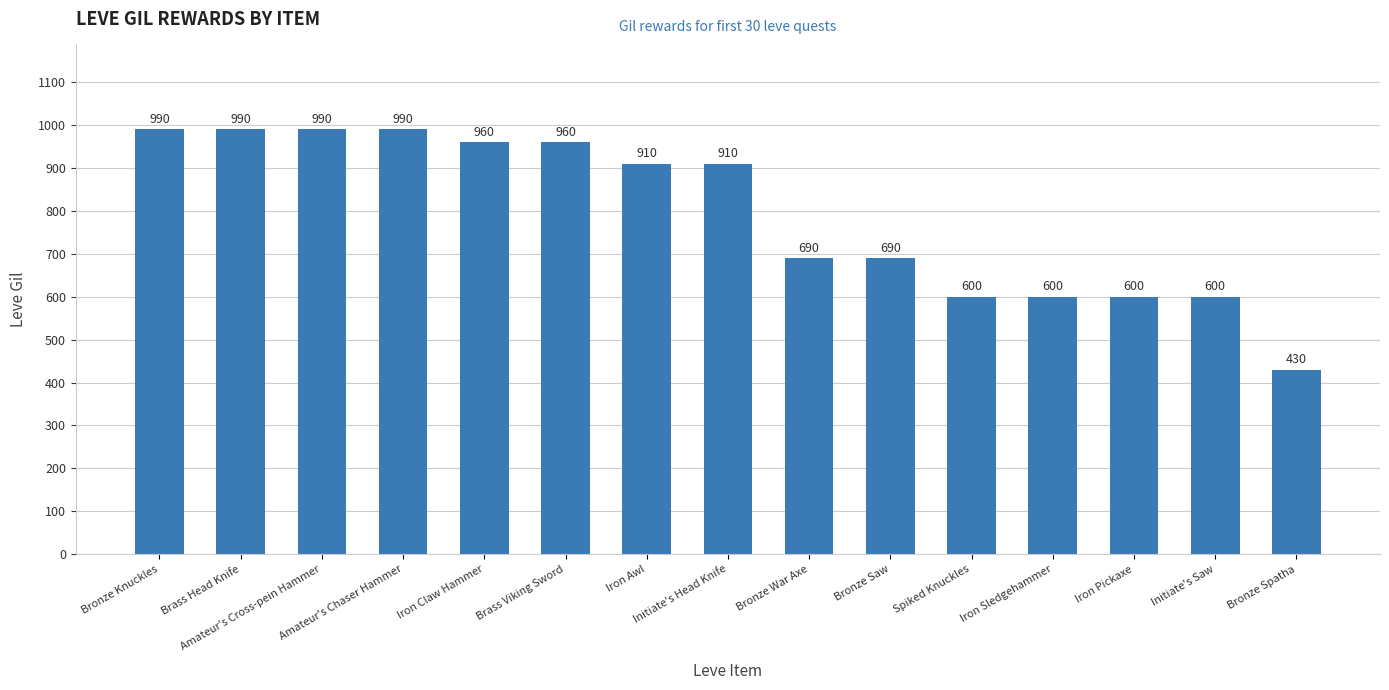

What is the difference between the maximum and second lowest values?

390